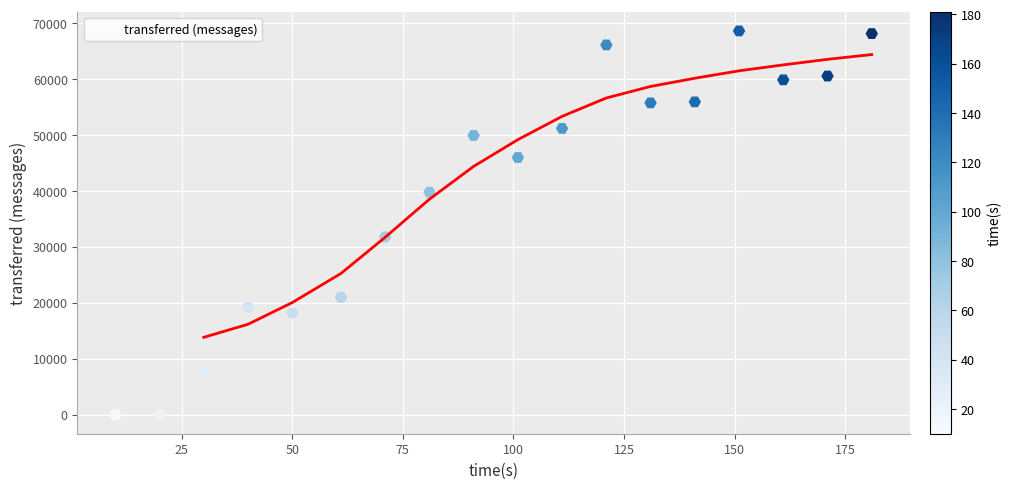

What Y value in the scatter plot is closest to 34280?

31740